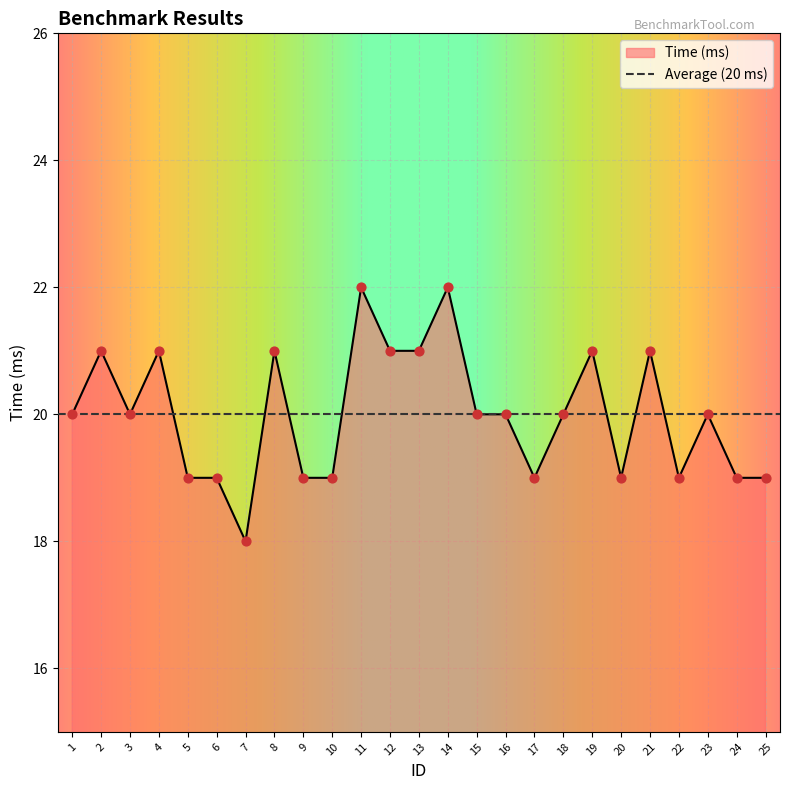

Between 13 and 14, which is larger?

14